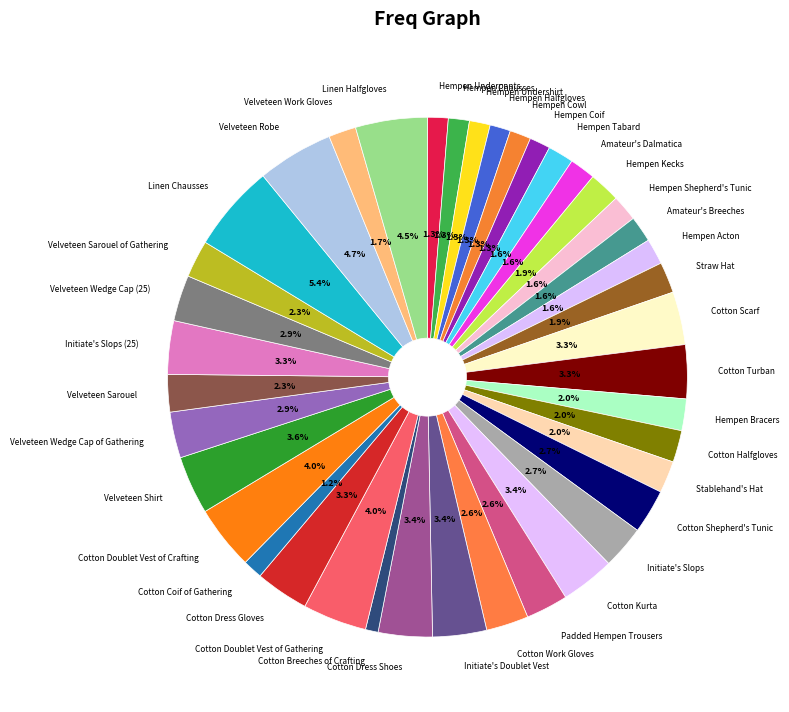

Rank the categories by value from highest to lowest.

Linen Chausses, Velveteen Robe, Linen Halfgloves, Cotton Doublet Vest of Gathering, Cotton Doublet Vest of Crafting, Velveteen Shirt, Cotton Kurta, Initiate's Doublet Vest, Cotton Dress Shoes, Cotton Turban, Cotton Dress Gloves, Initiate's Slops (25), Cotton Scarf, Velveteen Wedge Cap of Gathering, Velveteen Wedge Cap (25), Cotton Shepherd's Tunic, Initiate's Slops, Cotton Work Gloves, Padded Hempen Trousers, Velveteen Sarouel, Velveteen Sarouel of Gathering, Stablehand's Hat, Cotton Halfgloves, Hempen Bracers, Hempen Kecks, Straw Hat, Velveteen Work Gloves, Hempen Shepherd's Tunic, Amateur's Breeches, Hempen Tabard, Amateur's Dalmatica, Hempen Acton, Hempen Cowl, Hempen Chausses, Hempen Undershirt, Hempen Coif, Hempen Underpants, Hempen Halfgloves, Cotton Coif of Gathering, Cotton Breeches of Crafting